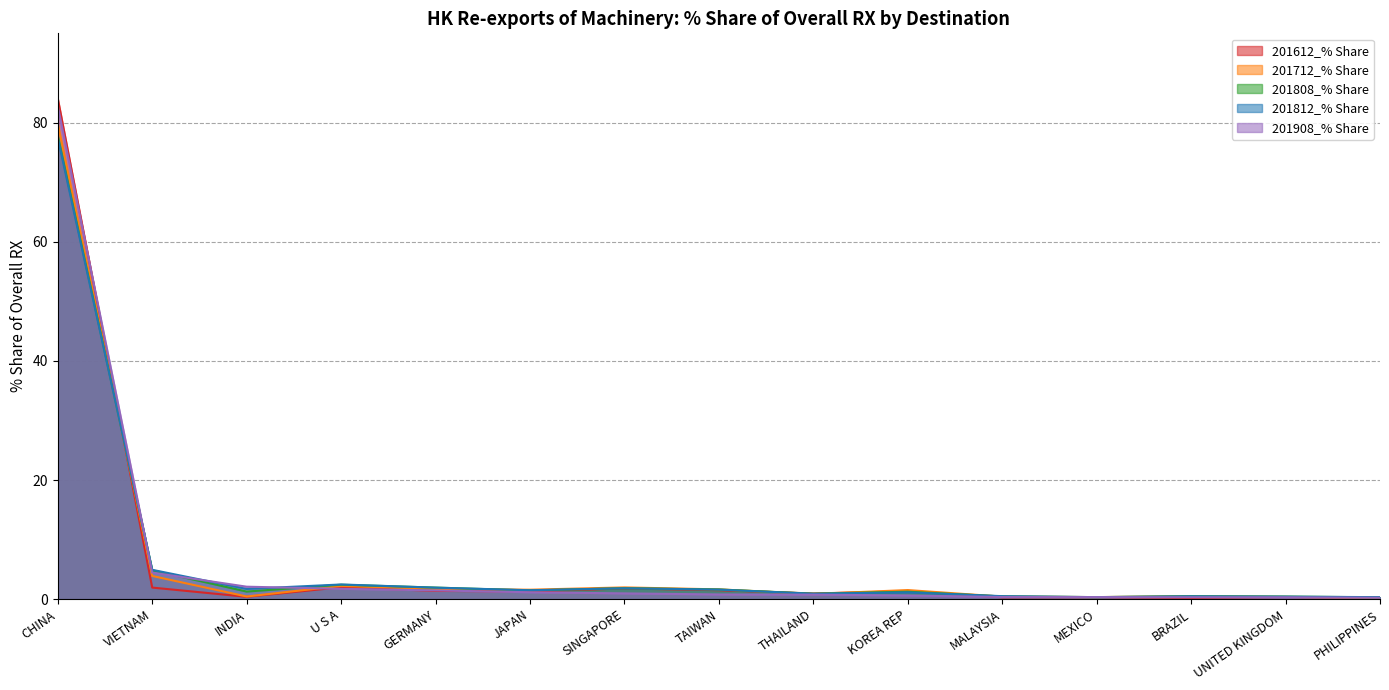

Reading left to right, extract all data points from this chart.

201612_% Share: CHINA=84.1	VIETNAM=1.9	INDIA=0.4	U S A=2.0	GERMANY=1.4	JAPAN=1.3	SINGAPORE=1.8	TAIWAN=1.5	THAILAND=1.0	KOREA REP=1.3	MALAYSIA=0.3	MEXICO=0.3	BRAZIL=0.2	UNITED KINGDOM=0.4	PHILIPPINES=0.2
201712_% Share: CHINA=79.8	VIETNAM=3.9	INDIA=0.5	U S A=2.2	GERMANY=1.7	JAPAN=1.6	SINGAPORE=2.0	TAIWAN=1.6	THAILAND=0.9	KOREA REP=1.5	MALAYSIA=0.4	MEXICO=0.4	BRAZIL=0.5	UNITED KINGDOM=0.4	PHILIPPINES=0.2
201808_% Share: CHINA=77.8	VIETNAM=4.9	INDIA=1.3	U S A=2.4	GERMANY=1.9	JAPAN=1.5	SINGAPORE=1.8	TAIWAN=1.6	THAILAND=0.9	KOREA REP=1.3	MALAYSIA=0.5	MEXICO=0.3	BRAZIL=0.5	UNITED KINGDOM=0.4	PHILIPPINES=0.3
201812_% Share: CHINA=77.4	VIETNAM=4.9	INDIA=1.7	U S A=2.5	GERMANY=1.9	JAPAN=1.5	SINGAPORE=1.8	TAIWAN=1.6	THAILAND=0.9	KOREA REP=1.2	MALAYSIA=0.5	MEXICO=0.3	BRAZIL=0.5	UNITED KINGDOM=0.4	PHILIPPINES=0.3
201908_% Share: CHINA=82.8	VIETNAM=4.5	INDIA=2.1	U S A=1.7	GERMANY=1.5	JAPAN=1.2	SINGAPORE=1.0	TAIWAN=0.8	THAILAND=0.8	KOREA REP=0.6	MALAYSIA=0.4	MEXICO=0.3	BRAZIL=0.3	UNITED KINGDOM=0.3	PHILIPPINES=0.2